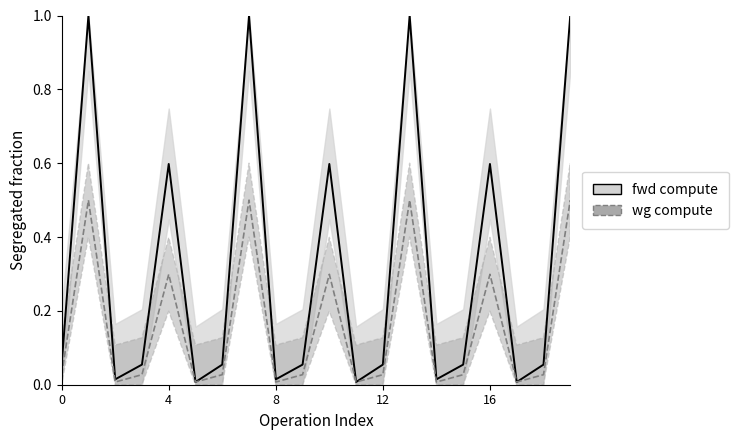

What is the greatest value displayed?

1.0